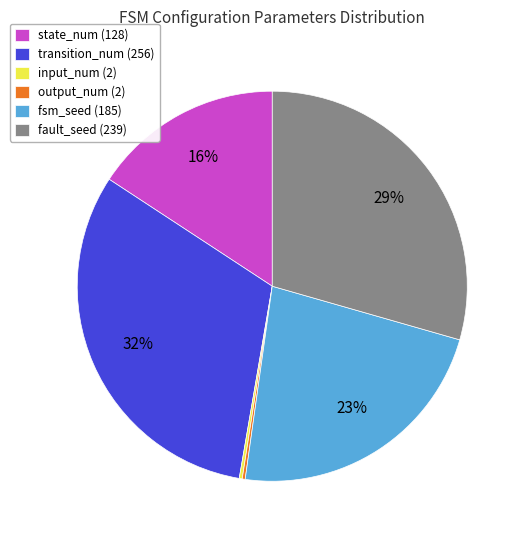

The fsm_seed slice represents 9% of the pie. True or false?

False